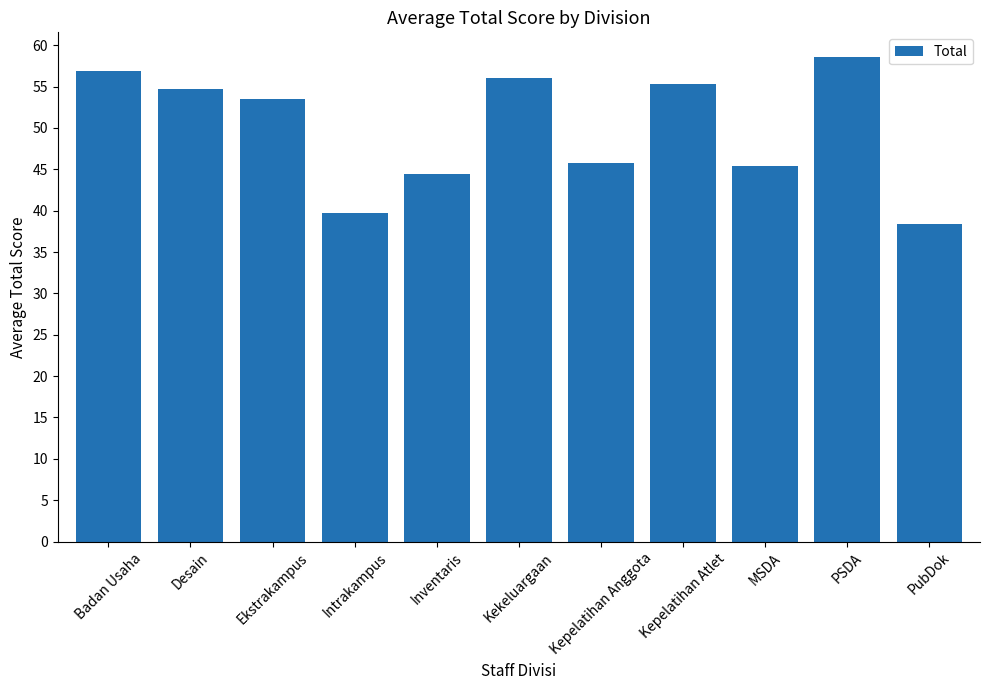

What is the value of the 3rd bar from the left?

53.5